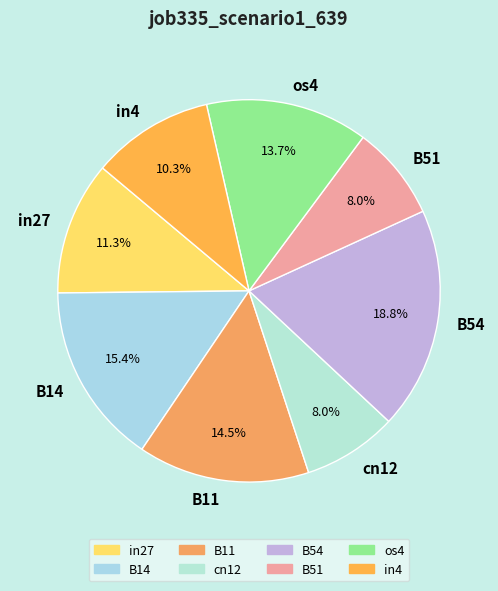

Is os4 the majority of the pie?

No